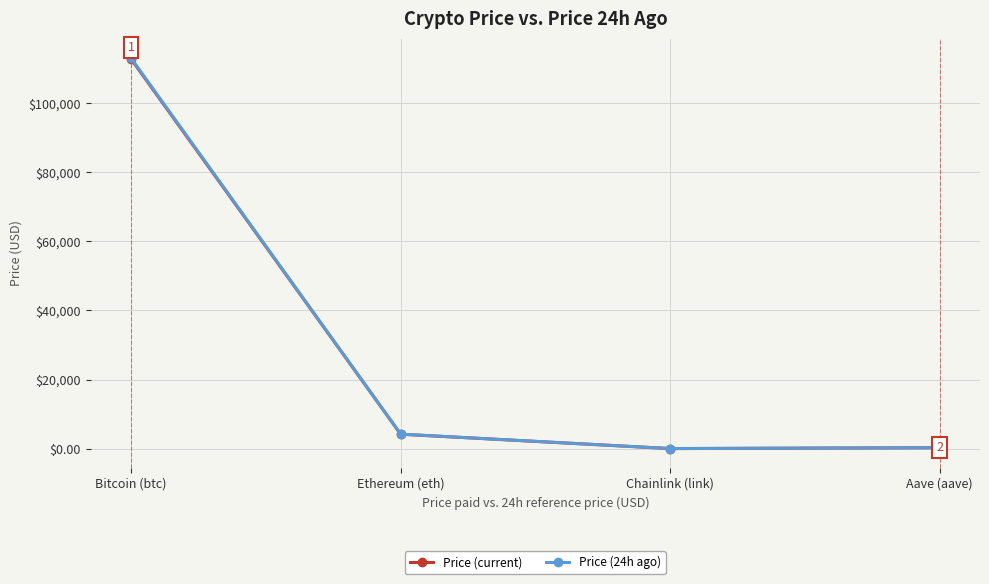

Is it true that Price (current) equals 112744.0 at Bitcoin (btc)?

True